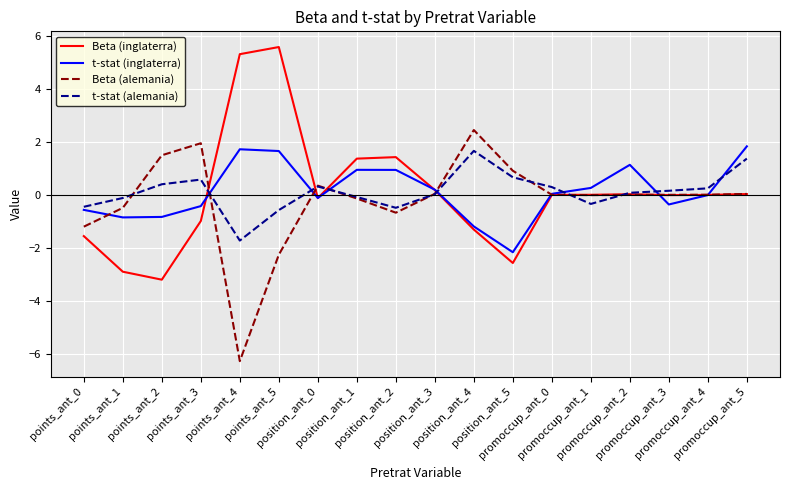

At which category is the sum across all series the highest?

points_ant_5